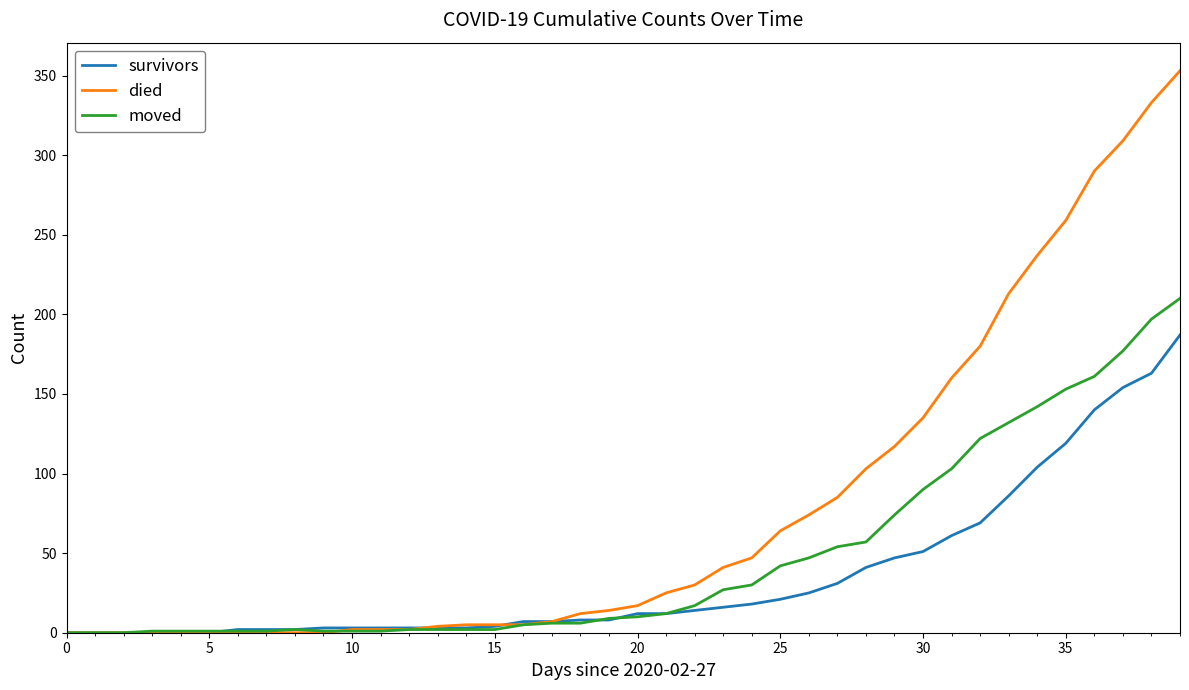

Which series has the largest total across all categories?

died